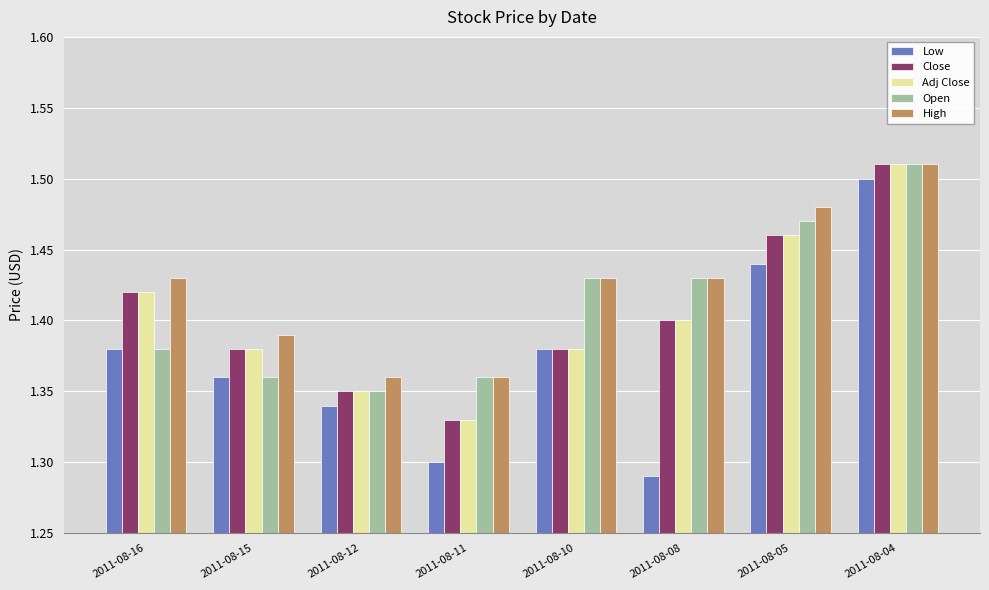

At which category does the chart reach its minimum across all series?

2011-08-08